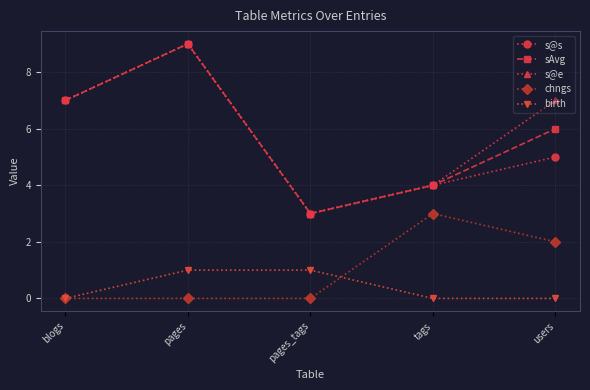

Is it true that birth equals 1 at pages_tags?

True